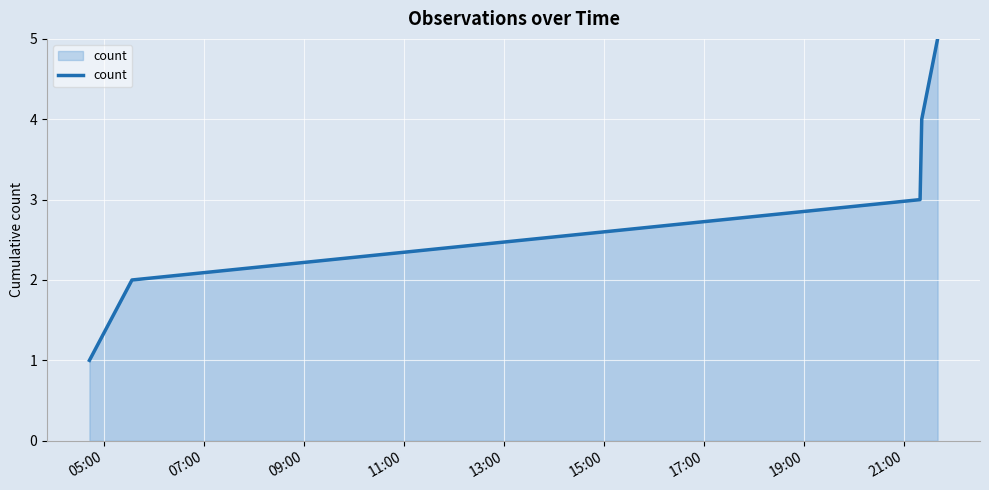

True or false: the data has more than 1 interior local peaks.

False